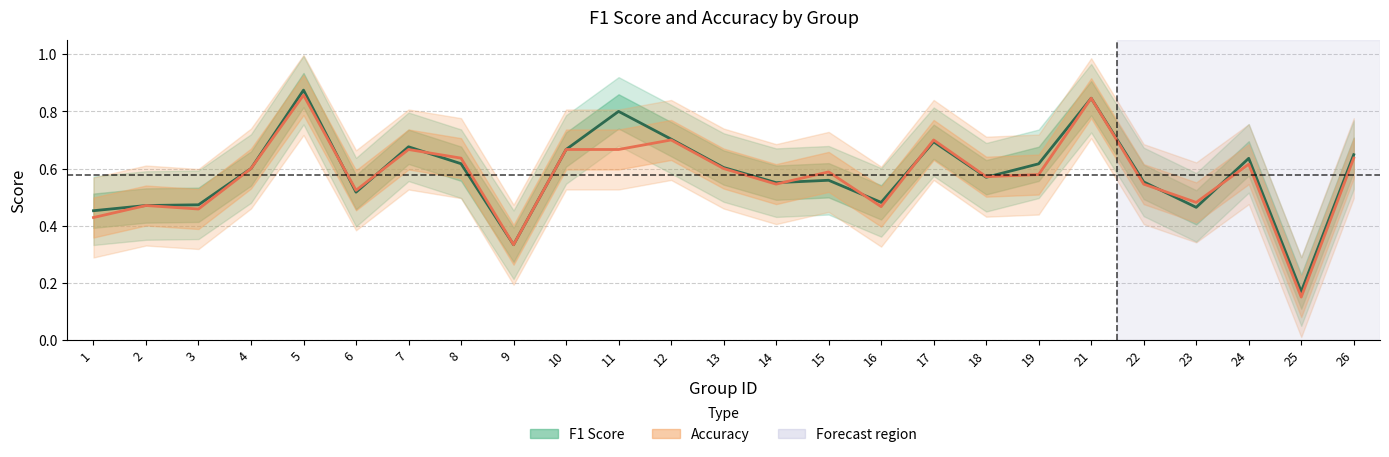

Is it true that F1 Score equals 0.6 at 13?

True